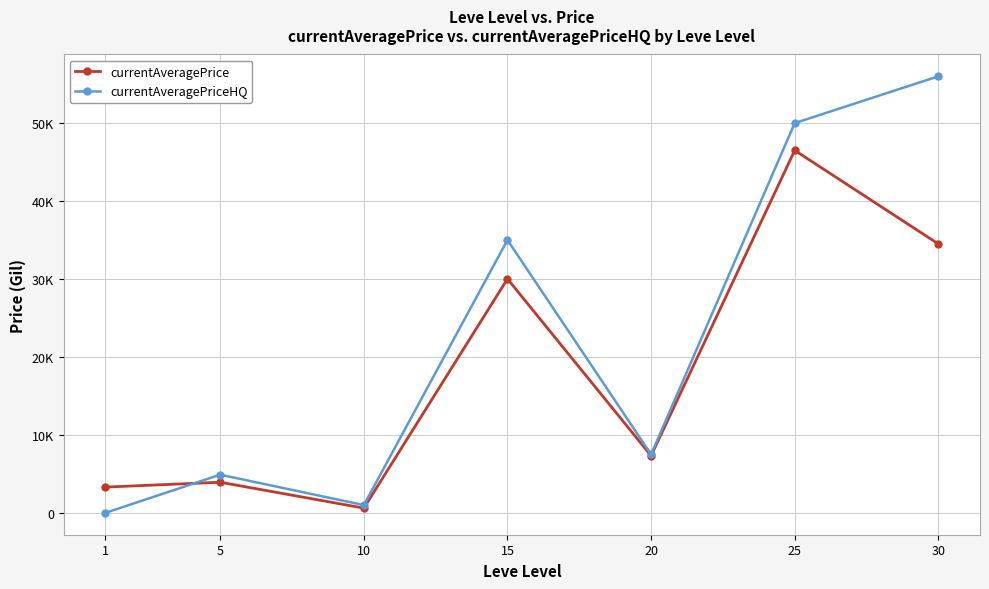

Is this an area chart (filled region under the line)?

No